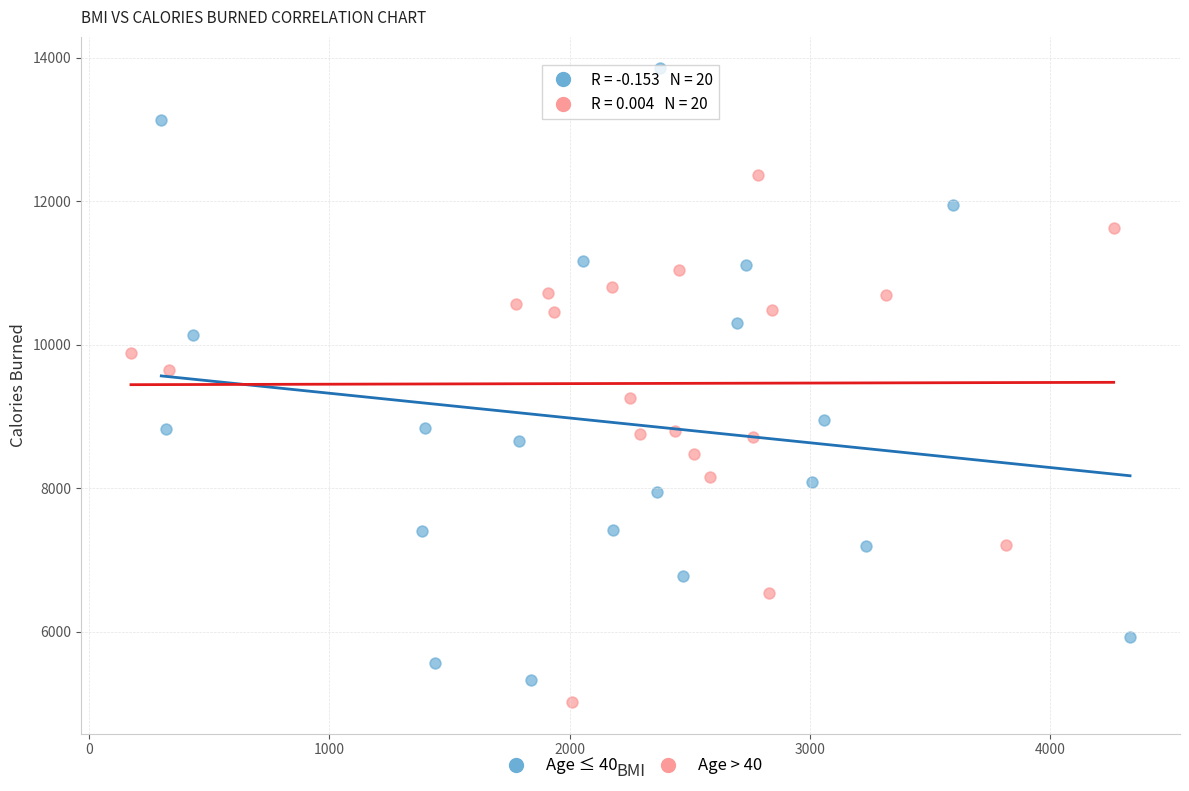

Which series has the widest spread of Y values?

Age ≤ 40